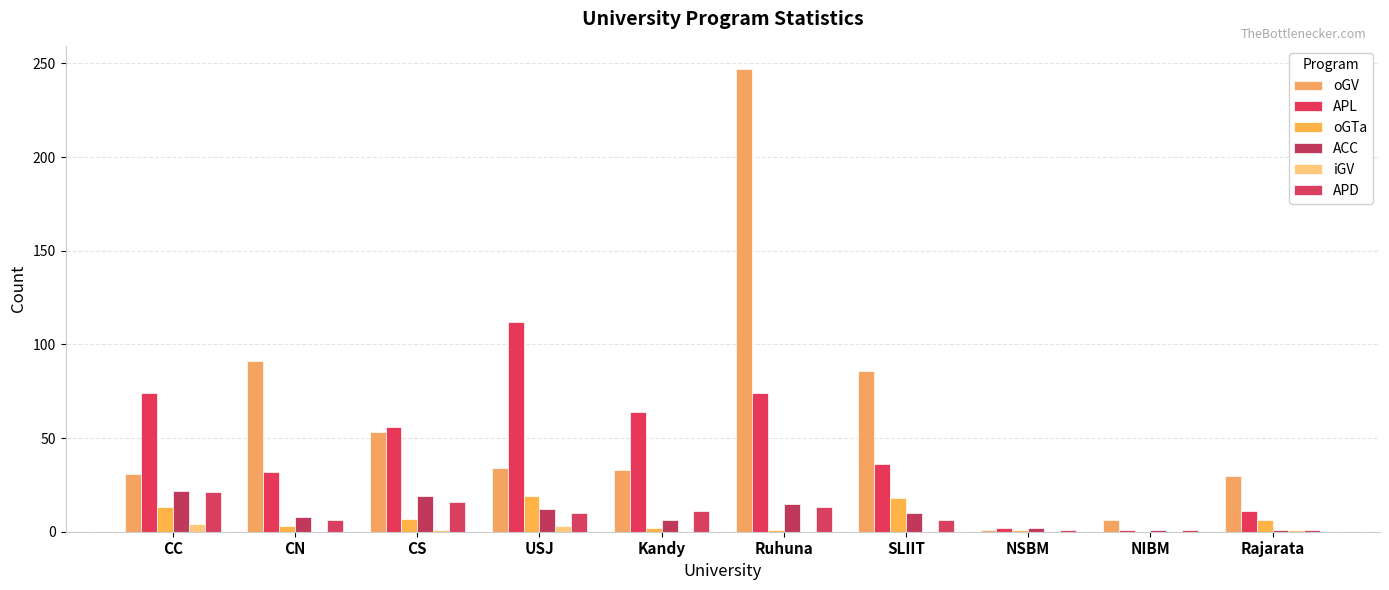

What is the label of the 6th bar from the right?

Kandy